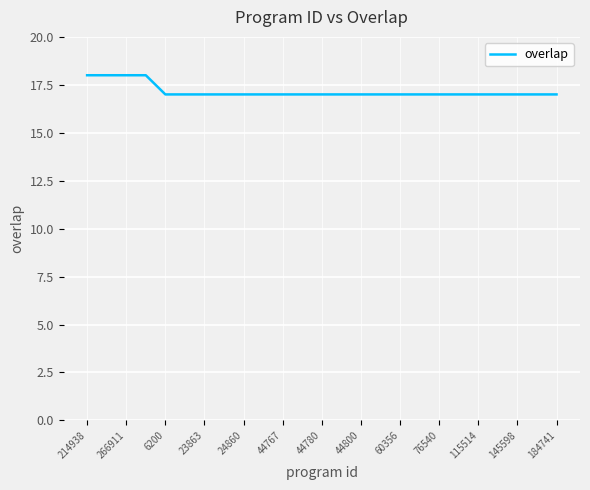

What is the difference between the second highest and second lowest values?

1